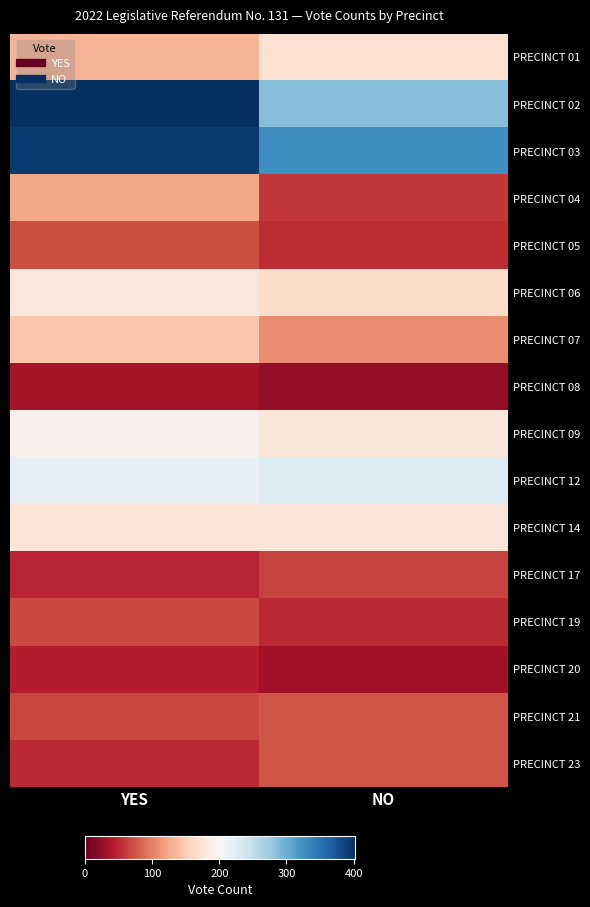

What is the maximum value shown in the chart?

402